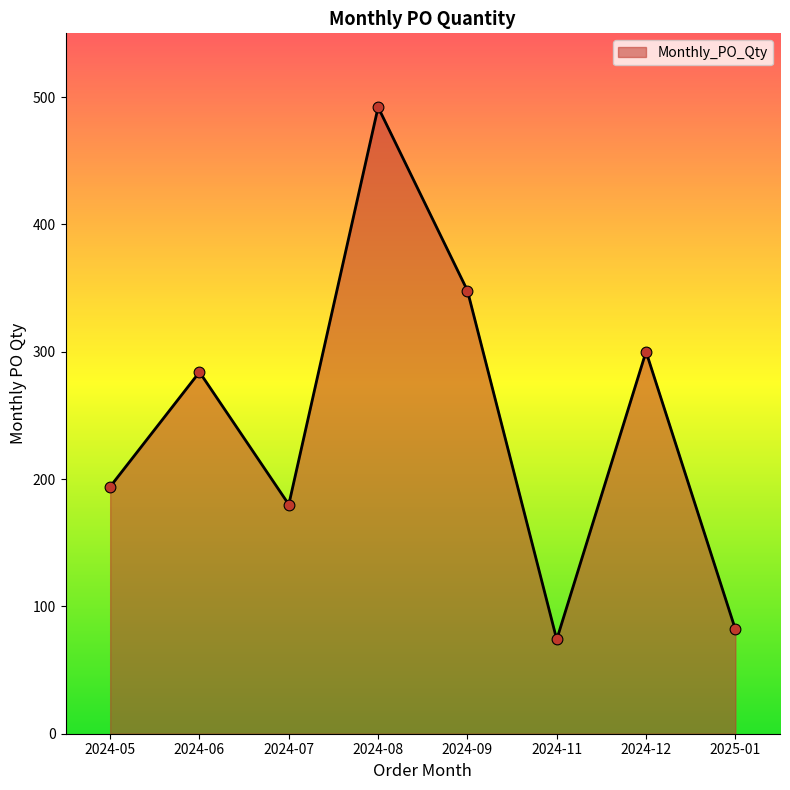

What is the change in value from 2024-09 to 2024-11?

-274